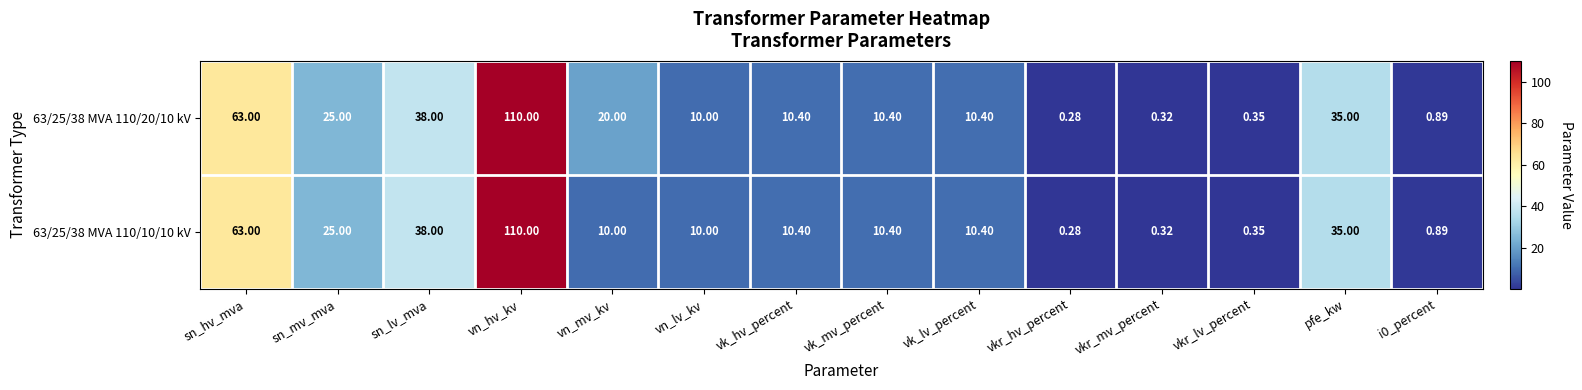

Which category has the lowest value in the 63/25/38 MVA 110/20/10 kV series?

vkr_hv_percent